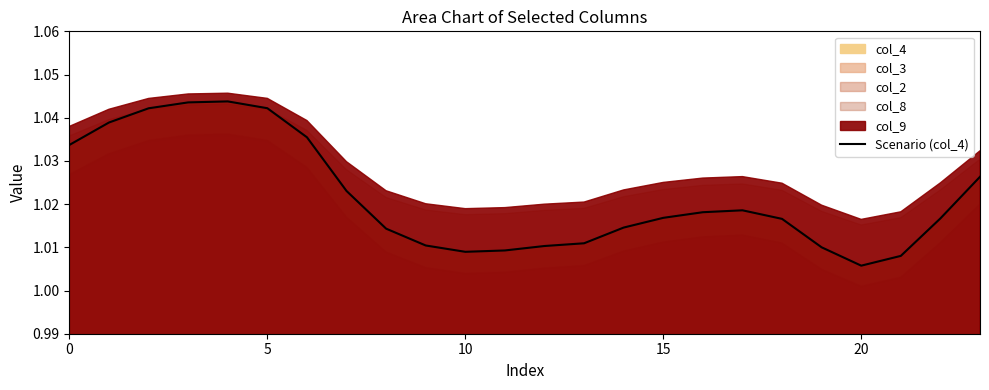

What is the maximum value shown in the chart?

1.0